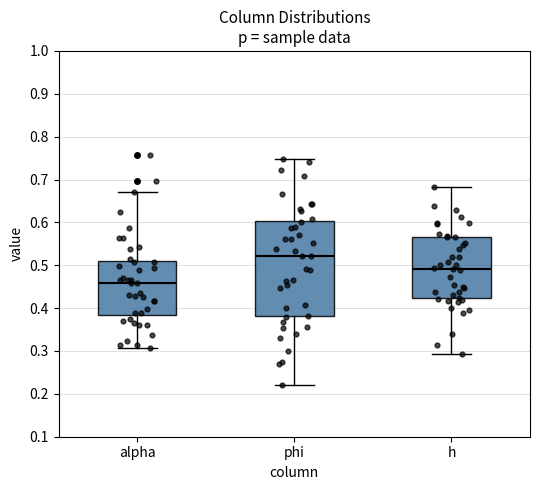

Reading left to right, read every box against the y-axis: the position of its median line, the range the box covers, and the ends of its whiskers. The values are not printed on the chart, so give them approximately, as read against the axis.

alpha: median 0.46, box 0.39 to 0.51, whiskers 0.31 to 0.67
phi: median 0.52, box 0.38 to 0.60, whiskers 0.22 to 0.75
h: median 0.49, box 0.42 to 0.57, whiskers 0.29 to 0.68